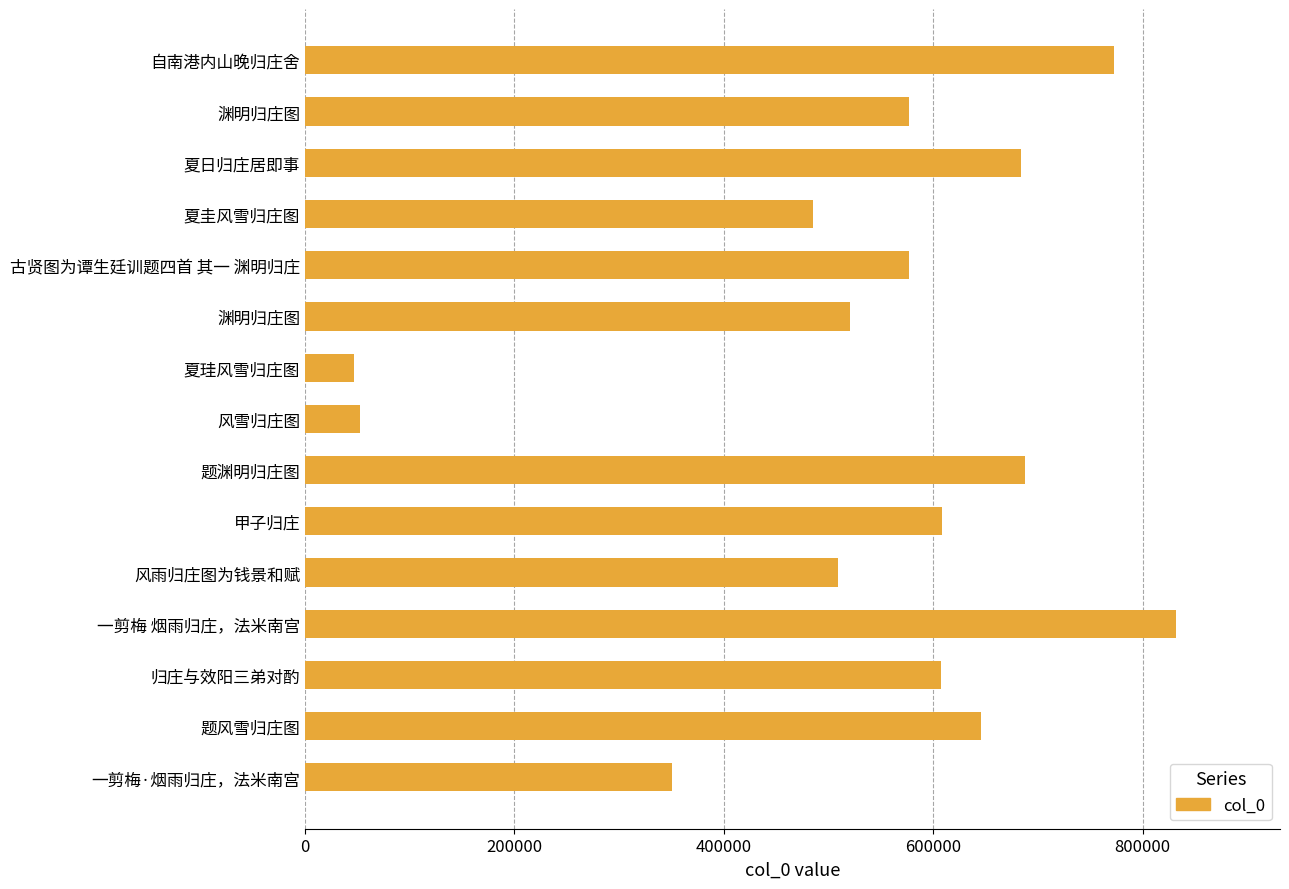

Are the bars horizontal?

Yes